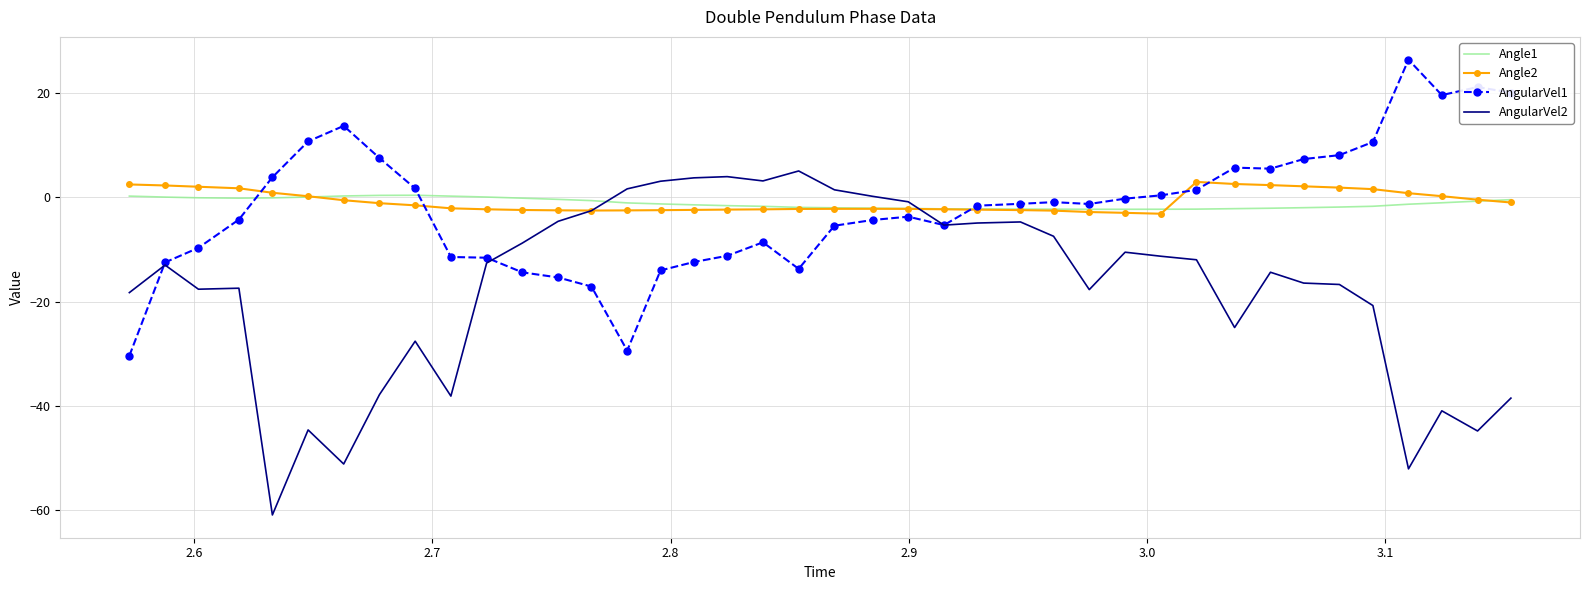

What is the smallest value displayed?

-60.9